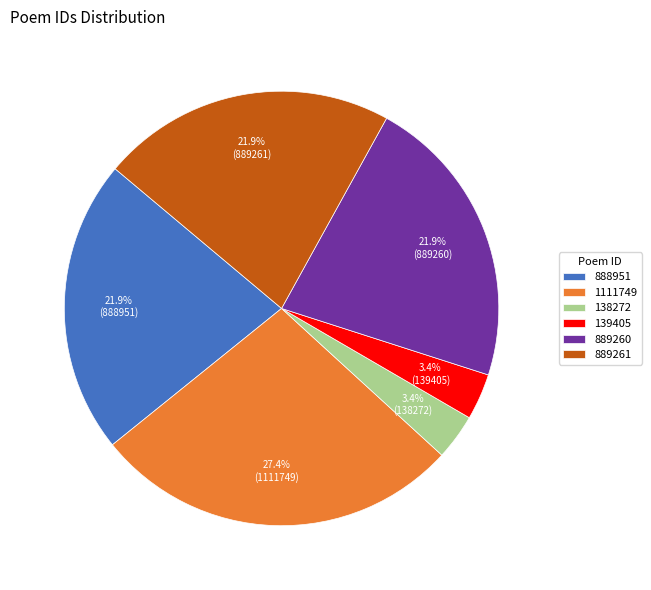

What is the ratio of the value at 889260 to the value at 888951?

1.0